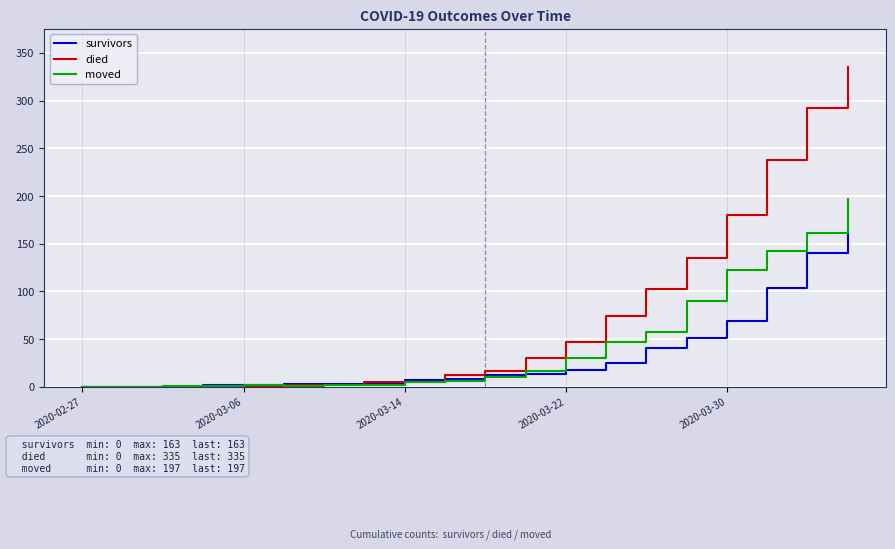

What is the highest value of the moved series?

197